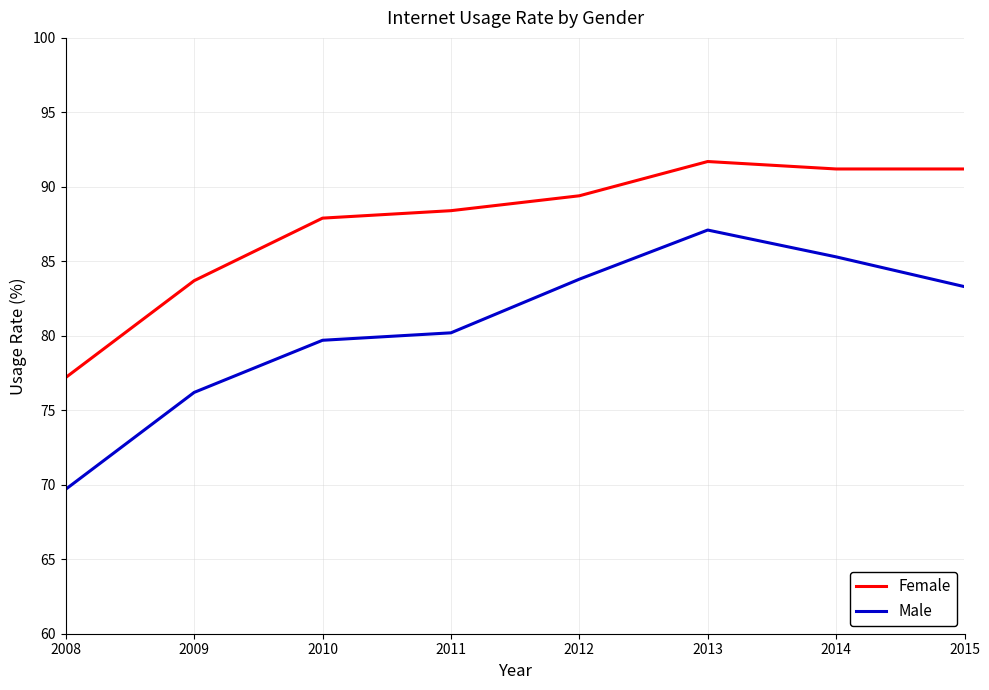

The Male series shows 144.1 at 2011. True or false?

False